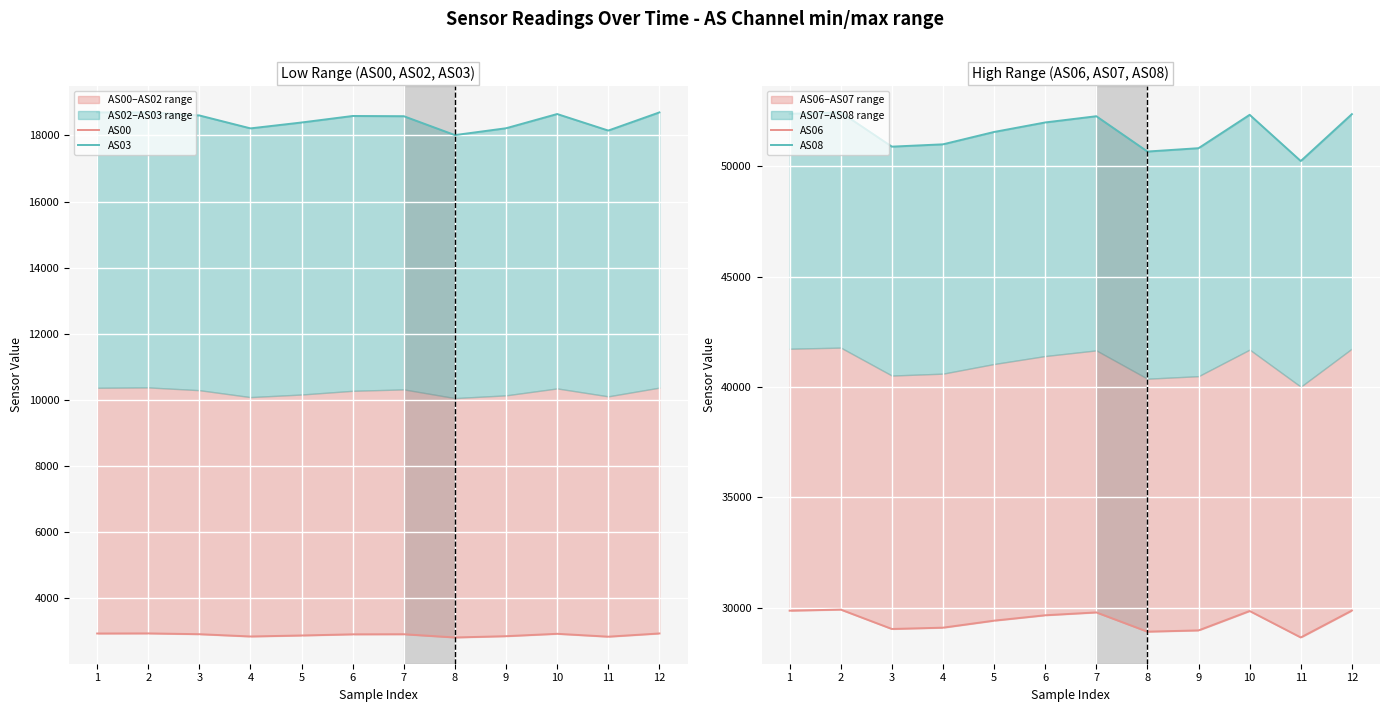

What is the difference between the maximum and minimum values in the AS00 series?

123